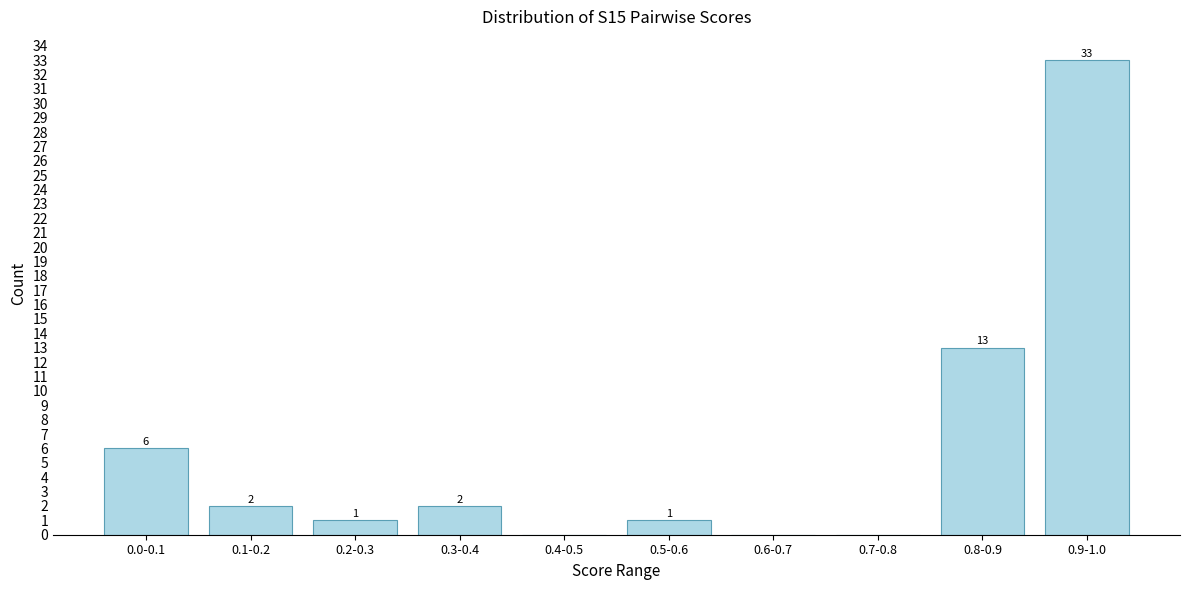

Reading left to right, extract all data points from this chart.

0.0-0.1=6	0.1-0.2=2	0.2-0.3=1	0.3-0.4=2	0.4-0.5=0	0.5-0.6=1	0.6-0.7=0	0.7-0.8=0	0.8-0.9=13	0.9-1.0=33